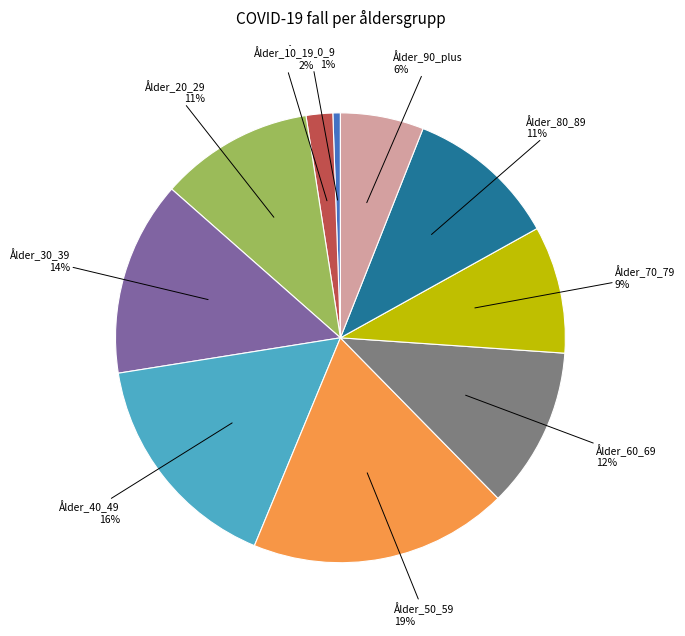

Count the number of slices in the pie.

10